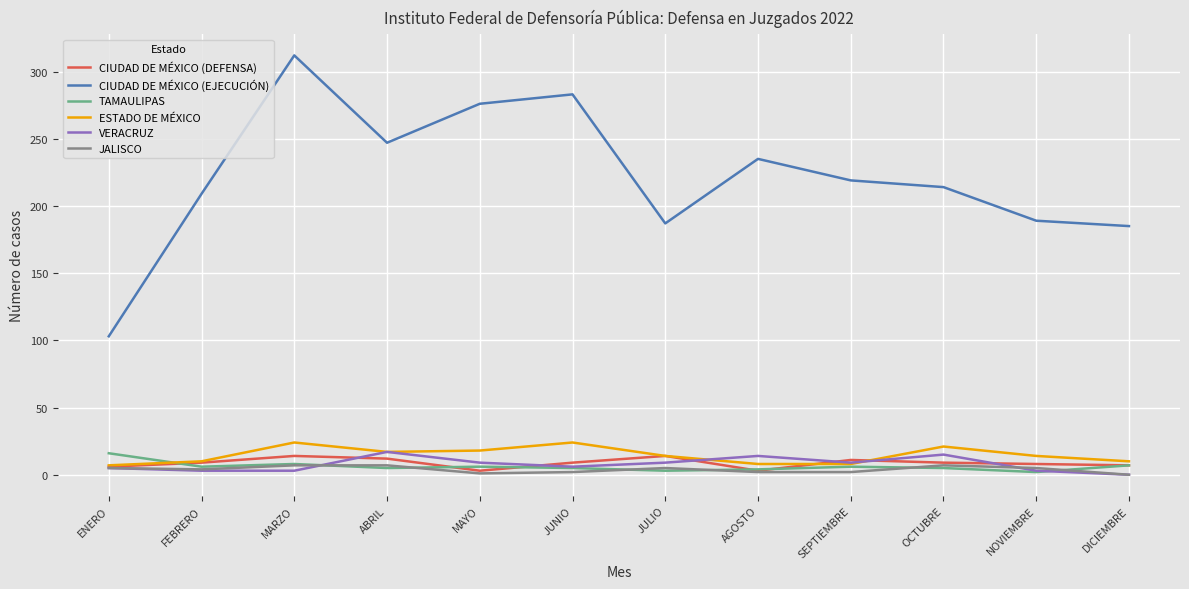

At how many categories does at least one series exceed 130?

11